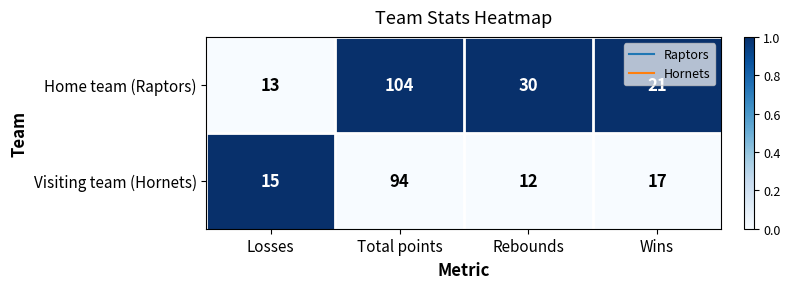

At which category does the chart reach its minimum across all series?

Rebounds